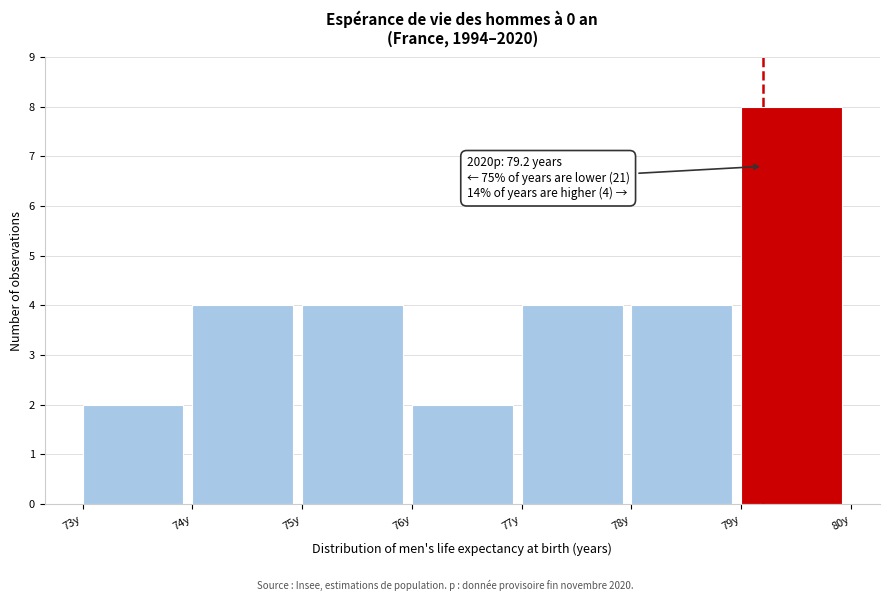

Over which range of the x-axis is the bar tallest?

79 to 80